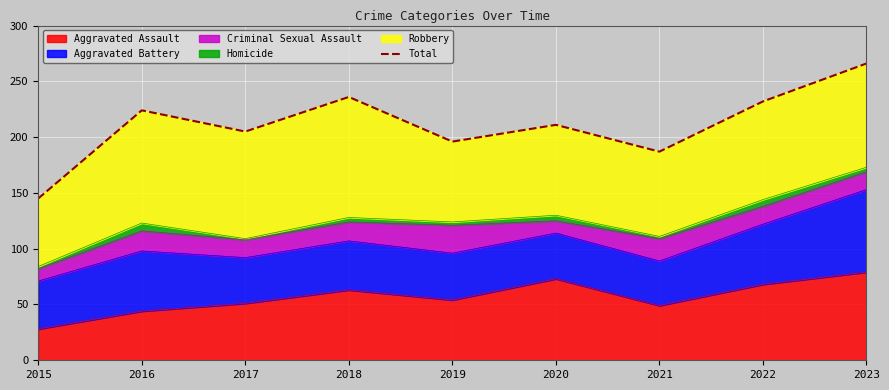

What is the minimum value shown in the chart?

145